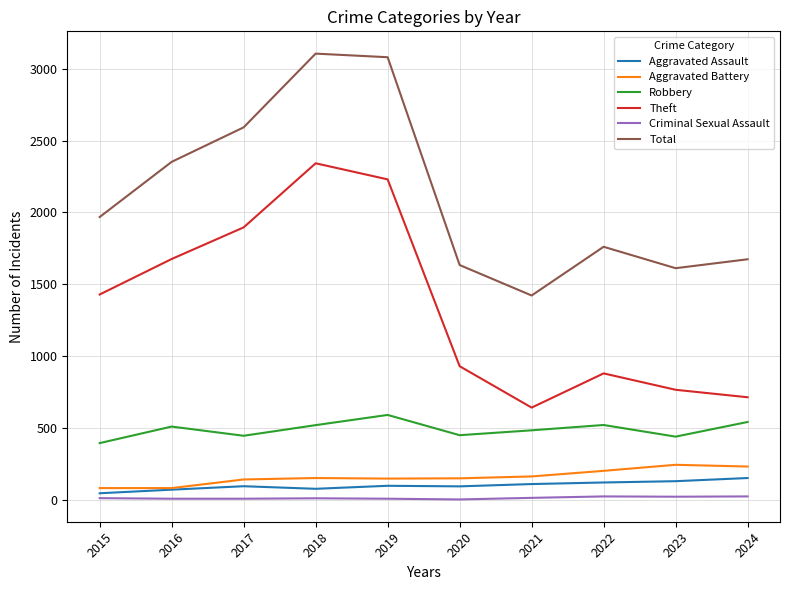

Which category has the lowest value in the Theft series?

2021